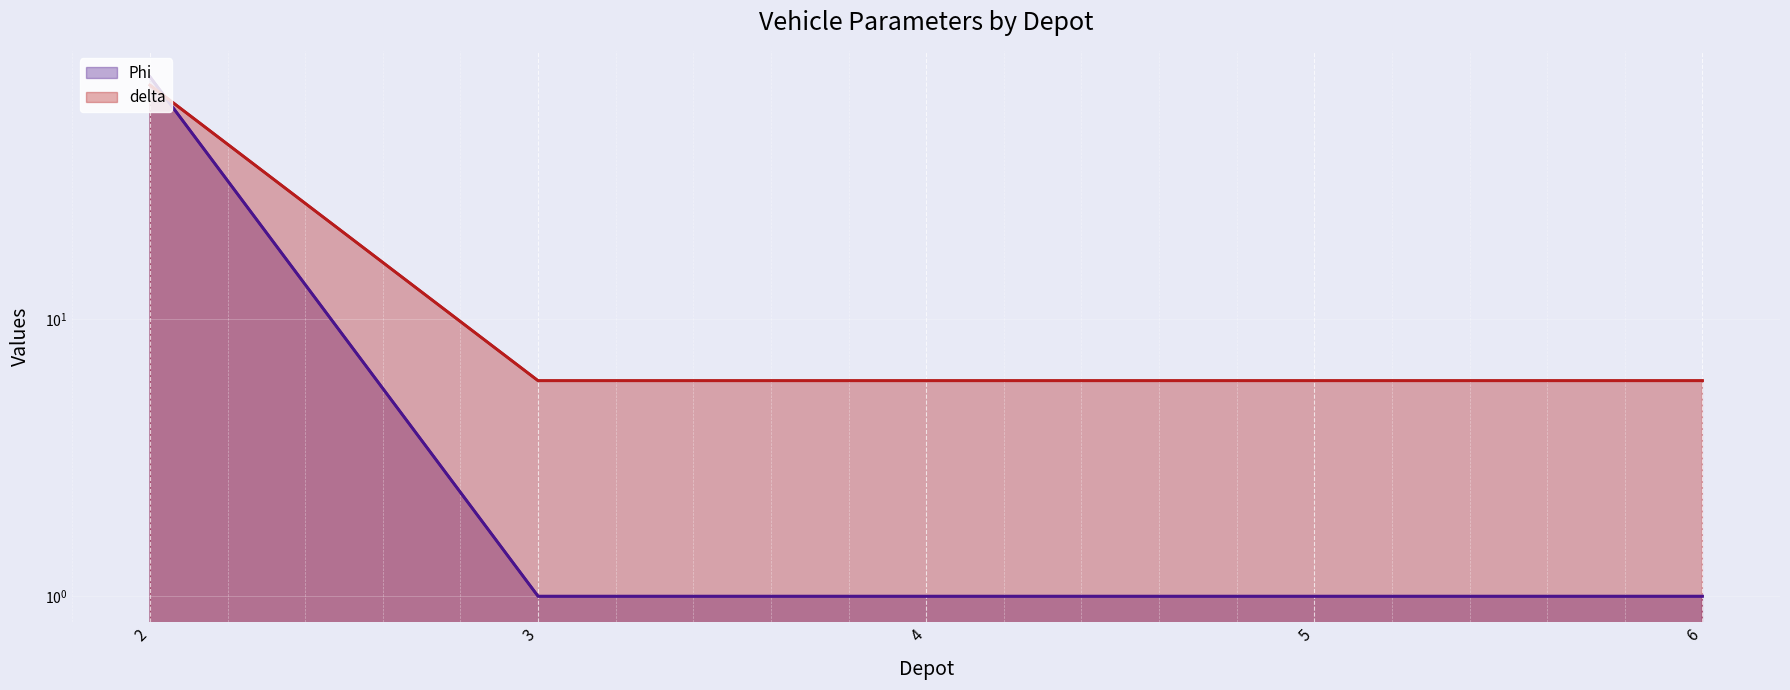

At which label does Phi reach its peak?

2